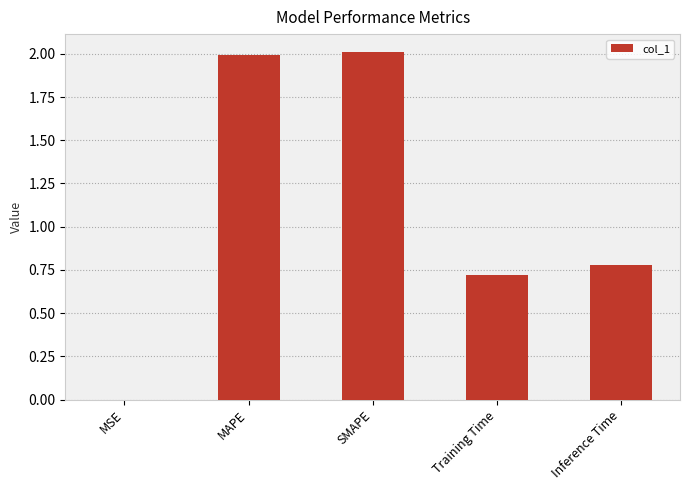

What is the greatest value displayed?

2.0